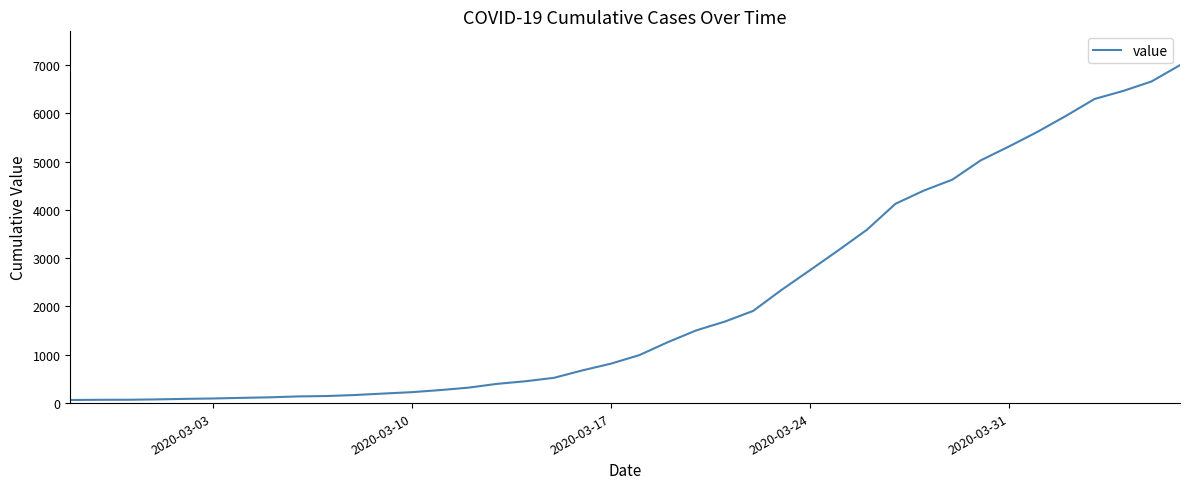

What is the difference between the maximum and minimum values?

6931